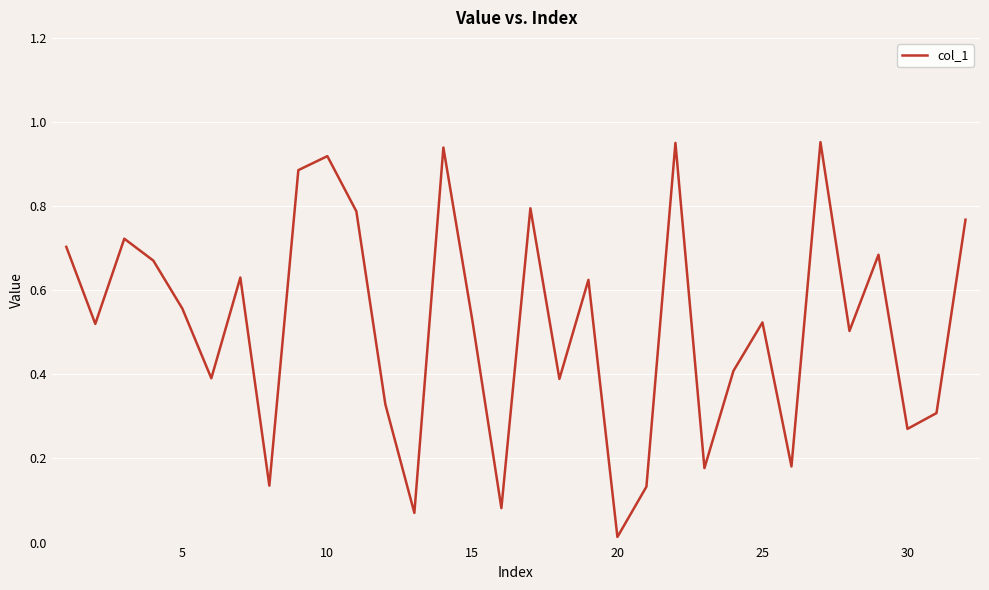

Which label corresponds to the smallest value in the chart?

20